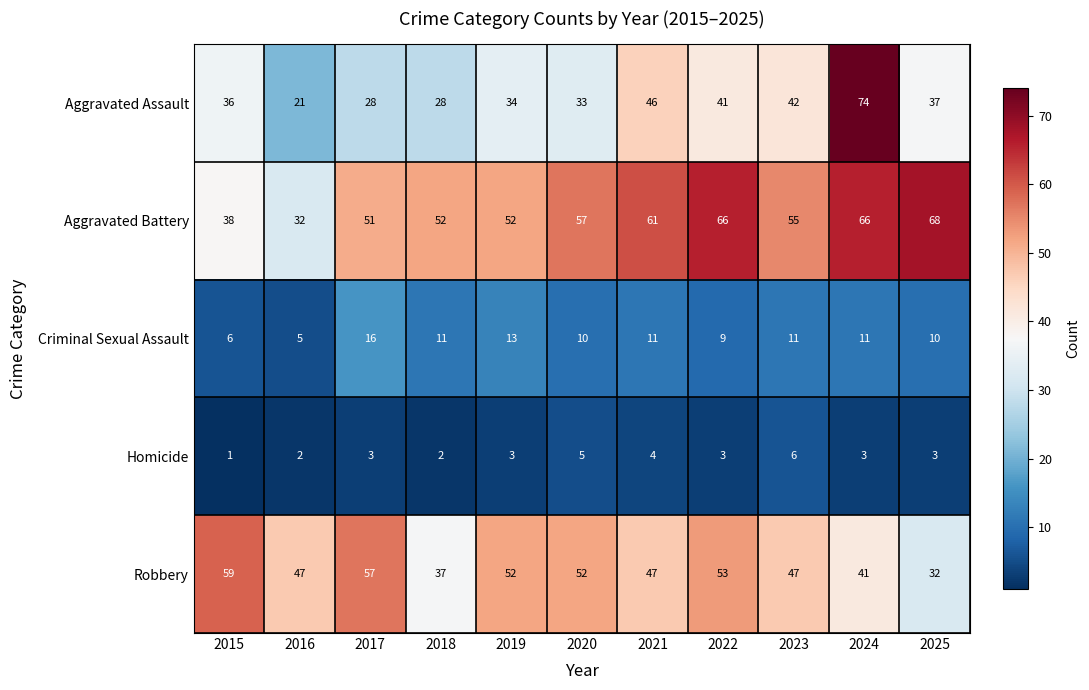

At which category is the sum across all series the highest?

2024